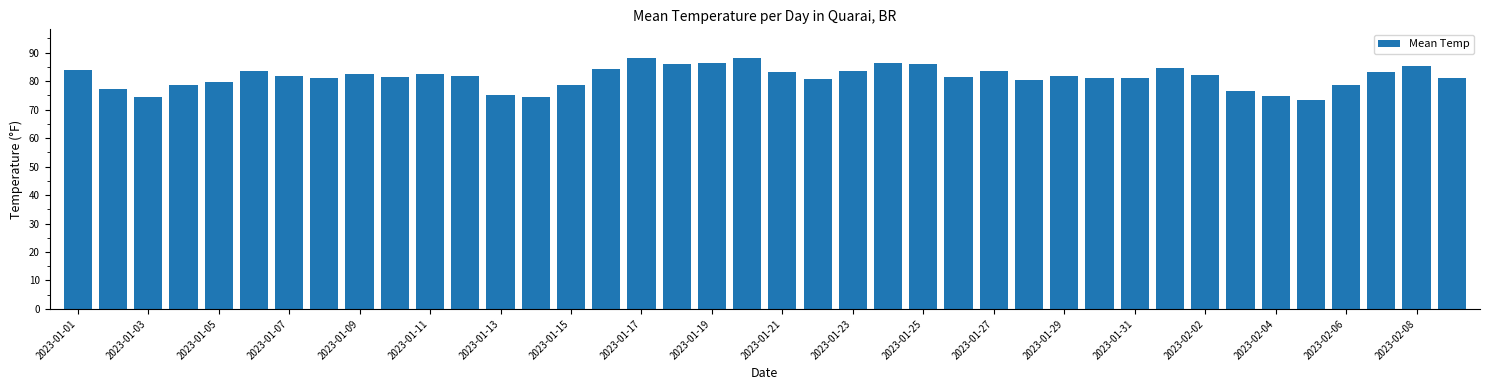

What is the value of the 5th bar from the left?

79.8